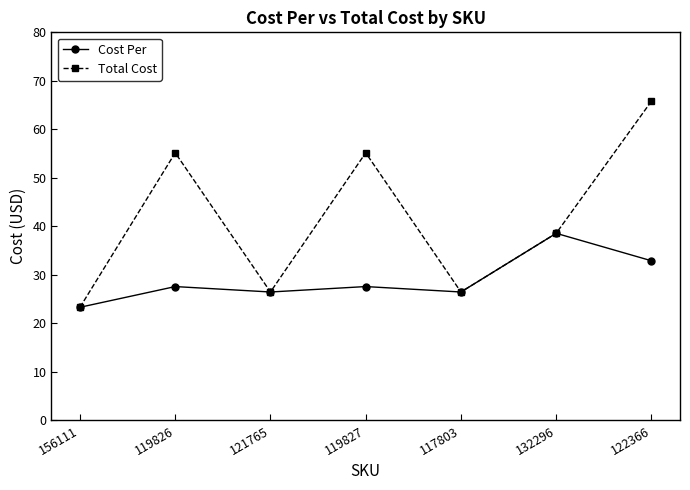

Is it true that Cost Per equals 38.6 at 132296?

True